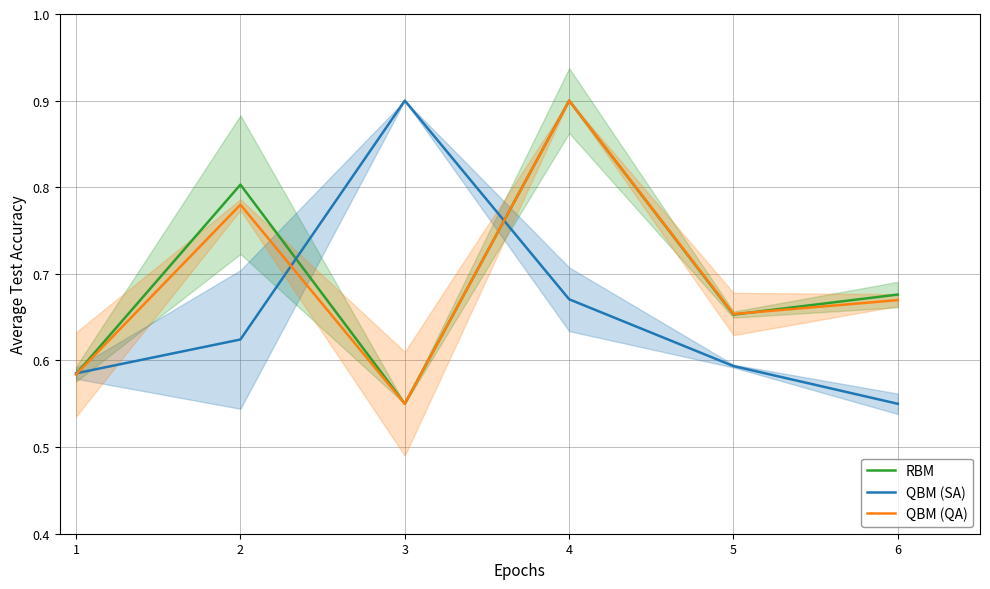

True or false: RBM and QBM (SA) intersect in this chart.

True